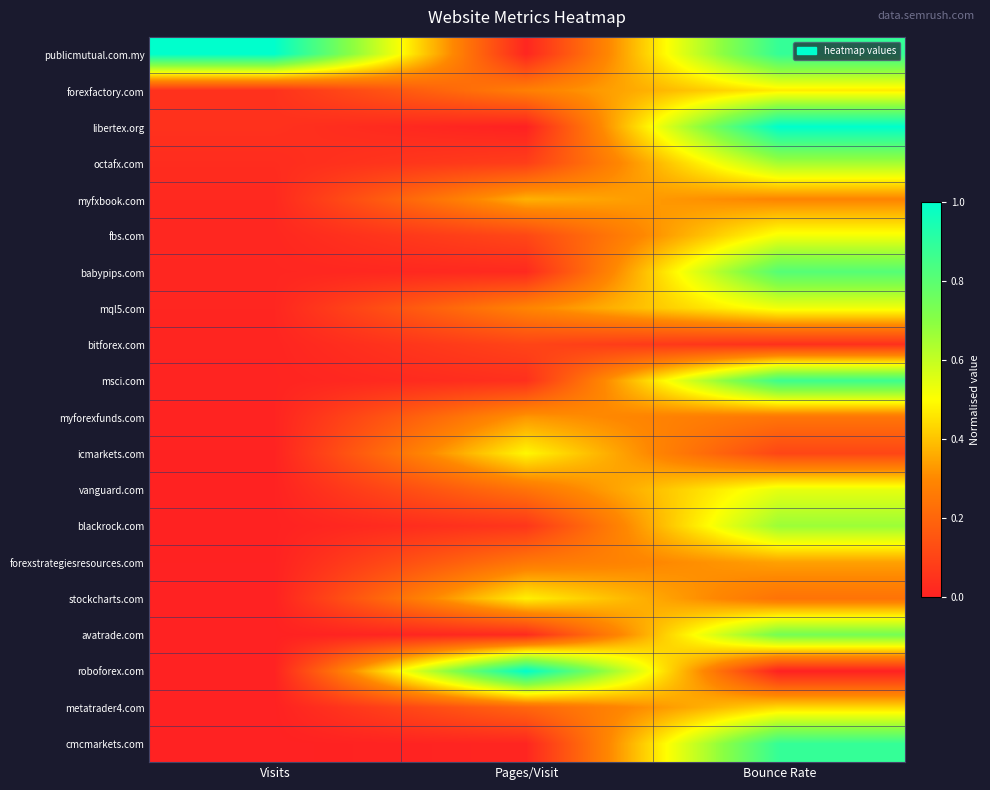

Rank the series at Visits from lowest to highest value.

cmcmarkets.com, metatrader4.com, roboforex.com, avatrade.com, stockcharts.com, forexstrategiesresources.com, blackrock.com, vanguard.com, icmarkets.com, myforexfunds.com, msci.com, bitforex.com, mql5.com, babypips.com, fbs.com, myfxbook.com, octafx.com, libertex.org, forexfactory.com, publicmutual.com.my